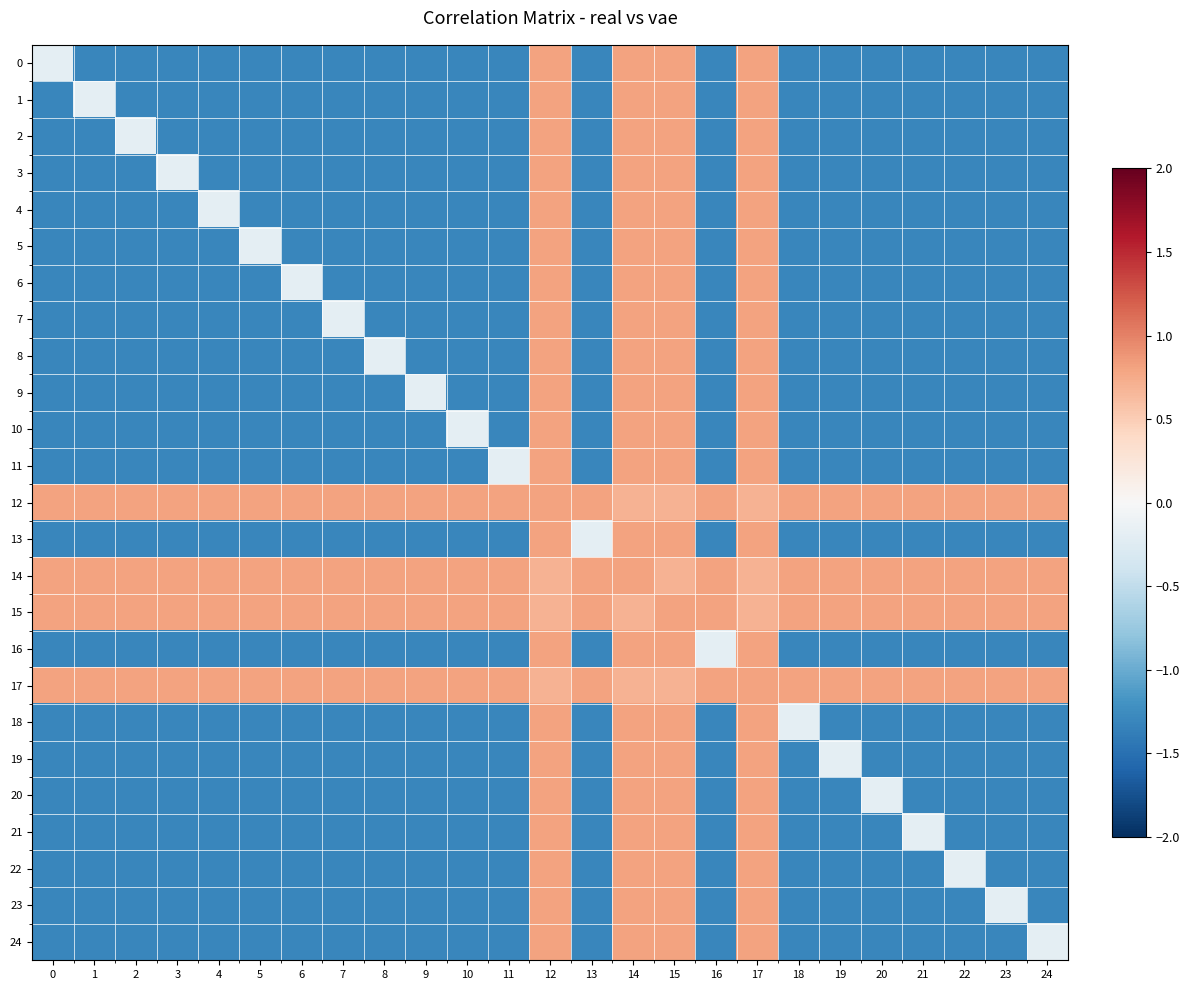

Reading right to left, what are all the values shown in this chart?

0: 24=-1.3	23=-1.3	22=-1.3	21=-1.3	20=-1.3	19=-1.3	18=-1.3	17=0.8	16=-1.3	15=0.8	14=0.8	13=-1.3	12=0.8	11=-1.3	10=-1.3	9=-1.3	8=-1.3	7=-1.3	6=-1.3	5=-1.3	4=-1.3	3=-1.3	2=-1.3	1=-1.3	0=-0.2
1: 24=-1.3	23=-1.3	22=-1.3	21=-1.3	20=-1.3	19=-1.3	18=-1.3	17=0.8	16=-1.3	15=0.8	14=0.8	13=-1.3	12=0.8	11=-1.3	10=-1.3	9=-1.3	8=-1.3	7=-1.3	6=-1.3	5=-1.3	4=-1.3	3=-1.3	2=-1.3	1=-0.2	0=-1.3
2: 24=-1.3	23=-1.3	22=-1.3	21=-1.3	20=-1.3	19=-1.3	18=-1.3	17=0.8	16=-1.3	15=0.8	14=0.8	13=-1.3	12=0.8	11=-1.3	10=-1.3	9=-1.3	8=-1.3	7=-1.3	6=-1.3	5=-1.3	4=-1.3	3=-1.3	2=-0.2	1=-1.3	0=-1.3
3: 24=-1.3	23=-1.3	22=-1.3	21=-1.3	20=-1.3	19=-1.3	18=-1.3	17=0.8	16=-1.3	15=0.8	14=0.8	13=-1.3	12=0.8	11=-1.3	10=-1.3	9=-1.3	8=-1.3	7=-1.3	6=-1.3	5=-1.3	4=-1.3	3=-0.2	2=-1.3	1=-1.3	0=-1.3
4: 24=-1.3	23=-1.3	22=-1.3	21=-1.3	20=-1.3	19=-1.3	18=-1.3	17=0.8	16=-1.3	15=0.8	14=0.8	13=-1.3	12=0.8	11=-1.3	10=-1.3	9=-1.3	8=-1.3	7=-1.3	6=-1.3	5=-1.3	4=-0.2	3=-1.3	2=-1.3	1=-1.3	0=-1.3
5: 24=-1.3	23=-1.3	22=-1.3	21=-1.3	20=-1.3	19=-1.3	18=-1.3	17=0.8	16=-1.3	15=0.8	14=0.8	13=-1.3	12=0.8	11=-1.3	10=-1.3	9=-1.3	8=-1.3	7=-1.3	6=-1.3	5=-0.2	4=-1.3	3=-1.3	2=-1.3	1=-1.3	0=-1.3
6: 24=-1.3	23=-1.3	22=-1.3	21=-1.3	20=-1.3	19=-1.3	18=-1.3	17=0.8	16=-1.3	15=0.8	14=0.8	13=-1.3	12=0.8	11=-1.3	10=-1.3	9=-1.3	8=-1.3	7=-1.3	6=-0.2	5=-1.3	4=-1.3	3=-1.3	2=-1.3	1=-1.3	0=-1.3
7: 24=-1.3	23=-1.3	22=-1.3	21=-1.3	20=-1.3	19=-1.3	18=-1.3	17=0.8	16=-1.3	15=0.8	14=0.8	13=-1.3	12=0.8	11=-1.3	10=-1.3	9=-1.3	8=-1.3	7=-0.2	6=-1.3	5=-1.3	4=-1.3	3=-1.3	2=-1.3	1=-1.3	0=-1.3
8: 24=-1.3	23=-1.3	22=-1.3	21=-1.3	20=-1.3	19=-1.3	18=-1.3	17=0.8	16=-1.3	15=0.8	14=0.8	13=-1.3	12=0.8	11=-1.3	10=-1.3	9=-1.3	8=-0.2	7=-1.3	6=-1.3	5=-1.3	4=-1.3	3=-1.3	2=-1.3	1=-1.3	0=-1.3
9: 24=-1.3	23=-1.3	22=-1.3	21=-1.3	20=-1.3	19=-1.3	18=-1.3	17=0.8	16=-1.3	15=0.8	14=0.8	13=-1.3	12=0.8	11=-1.3	10=-1.3	9=-0.2	8=-1.3	7=-1.3	6=-1.3	5=-1.3	4=-1.3	3=-1.3	2=-1.3	1=-1.3	0=-1.3
10: 24=-1.3	23=-1.3	22=-1.3	21=-1.3	20=-1.3	19=-1.3	18=-1.3	17=0.8	16=-1.3	15=0.8	14=0.8	13=-1.3	12=0.8	11=-1.3	10=-0.2	9=-1.3	8=-1.3	7=-1.3	6=-1.3	5=-1.3	4=-1.3	3=-1.3	2=-1.3	1=-1.3	0=-1.3
11: 24=-1.3	23=-1.3	22=-1.3	21=-1.3	20=-1.3	19=-1.3	18=-1.3	17=0.8	16=-1.3	15=0.8	14=0.8	13=-1.3	12=0.8	11=-0.2	10=-1.3	9=-1.3	8=-1.3	7=-1.3	6=-1.3	5=-1.3	4=-1.3	3=-1.3	2=-1.3	1=-1.3	0=-1.3
12: 24=0.8	23=0.8	22=0.8	21=0.8	20=0.8	19=0.8	18=0.8	17=0.7	16=0.8	15=0.7	14=0.7	13=0.8	12=0.8	11=0.8	10=0.8	9=0.8	8=0.8	7=0.8	6=0.8	5=0.8	4=0.8	3=0.8	2=0.8	1=0.8	0=0.8
13: 24=-1.3	23=-1.3	22=-1.3	21=-1.3	20=-1.3	19=-1.3	18=-1.3	17=0.8	16=-1.3	15=0.8	14=0.8	13=-0.2	12=0.8	11=-1.3	10=-1.3	9=-1.3	8=-1.3	7=-1.3	6=-1.3	5=-1.3	4=-1.3	3=-1.3	2=-1.3	1=-1.3	0=-1.3
14: 24=0.8	23=0.8	22=0.8	21=0.8	20=0.8	19=0.8	18=0.8	17=0.7	16=0.8	15=0.7	14=0.8	13=0.8	12=0.7	11=0.8	10=0.8	9=0.8	8=0.8	7=0.8	6=0.8	5=0.8	4=0.8	3=0.8	2=0.8	1=0.8	0=0.8
15: 24=0.8	23=0.8	22=0.8	21=0.8	20=0.8	19=0.8	18=0.8	17=0.7	16=0.8	15=0.8	14=0.7	13=0.8	12=0.7	11=0.8	10=0.8	9=0.8	8=0.8	7=0.8	6=0.8	5=0.8	4=0.8	3=0.8	2=0.8	1=0.8	0=0.8
16: 24=-1.3	23=-1.3	22=-1.3	21=-1.3	20=-1.3	19=-1.3	18=-1.3	17=0.8	16=-0.2	15=0.8	14=0.8	13=-1.3	12=0.8	11=-1.3	10=-1.3	9=-1.3	8=-1.3	7=-1.3	6=-1.3	5=-1.3	4=-1.3	3=-1.3	2=-1.3	1=-1.3	0=-1.3
17: 24=0.8	23=0.8	22=0.8	21=0.8	20=0.8	19=0.8	18=0.8	17=0.8	16=0.8	15=0.7	14=0.7	13=0.8	12=0.7	11=0.8	10=0.8	9=0.8	8=0.8	7=0.8	6=0.8	5=0.8	4=0.8	3=0.8	2=0.8	1=0.8	0=0.8
18: 24=-1.3	23=-1.3	22=-1.3	21=-1.3	20=-1.3	19=-1.3	18=-0.2	17=0.8	16=-1.3	15=0.8	14=0.8	13=-1.3	12=0.8	11=-1.3	10=-1.3	9=-1.3	8=-1.3	7=-1.3	6=-1.3	5=-1.3	4=-1.3	3=-1.3	2=-1.3	1=-1.3	0=-1.3
19: 24=-1.3	23=-1.3	22=-1.3	21=-1.3	20=-1.3	19=-0.2	18=-1.3	17=0.8	16=-1.3	15=0.8	14=0.8	13=-1.3	12=0.8	11=-1.3	10=-1.3	9=-1.3	8=-1.3	7=-1.3	6=-1.3	5=-1.3	4=-1.3	3=-1.3	2=-1.3	1=-1.3	0=-1.3
20: 24=-1.3	23=-1.3	22=-1.3	21=-1.3	20=-0.2	19=-1.3	18=-1.3	17=0.8	16=-1.3	15=0.8	14=0.8	13=-1.3	12=0.8	11=-1.3	10=-1.3	9=-1.3	8=-1.3	7=-1.3	6=-1.3	5=-1.3	4=-1.3	3=-1.3	2=-1.3	1=-1.3	0=-1.3
21: 24=-1.3	23=-1.3	22=-1.3	21=-0.2	20=-1.3	19=-1.3	18=-1.3	17=0.8	16=-1.3	15=0.8	14=0.8	13=-1.3	12=0.8	11=-1.3	10=-1.3	9=-1.3	8=-1.3	7=-1.3	6=-1.3	5=-1.3	4=-1.3	3=-1.3	2=-1.3	1=-1.3	0=-1.3
22: 24=-1.3	23=-1.3	22=-0.2	21=-1.3	20=-1.3	19=-1.3	18=-1.3	17=0.8	16=-1.3	15=0.8	14=0.8	13=-1.3	12=0.8	11=-1.3	10=-1.3	9=-1.3	8=-1.3	7=-1.3	6=-1.3	5=-1.3	4=-1.3	3=-1.3	2=-1.3	1=-1.3	0=-1.3
23: 24=-1.3	23=-0.2	22=-1.3	21=-1.3	20=-1.3	19=-1.3	18=-1.3	17=0.8	16=-1.3	15=0.8	14=0.8	13=-1.3	12=0.8	11=-1.3	10=-1.3	9=-1.3	8=-1.3	7=-1.3	6=-1.3	5=-1.3	4=-1.3	3=-1.3	2=-1.3	1=-1.3	0=-1.3
24: 24=-0.2	23=-1.3	22=-1.3	21=-1.3	20=-1.3	19=-1.3	18=-1.3	17=0.8	16=-1.3	15=0.8	14=0.8	13=-1.3	12=0.8	11=-1.3	10=-1.3	9=-1.3	8=-1.3	7=-1.3	6=-1.3	5=-1.3	4=-1.3	3=-1.3	2=-1.3	1=-1.3	0=-1.3